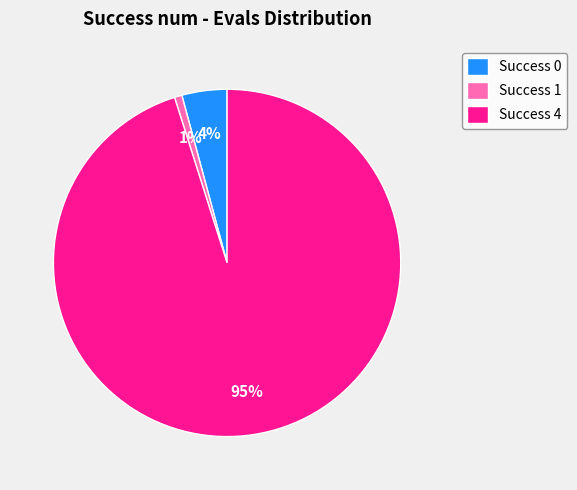

Is there a majority slice in this chart?

Yes